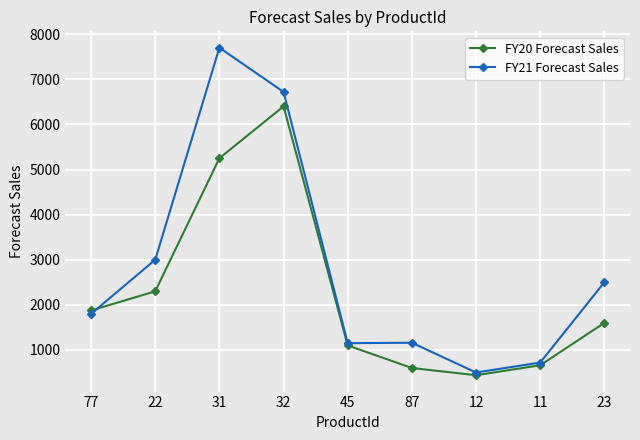

What is the value of the FY21 Forecast Sales point at the 6th from the left?

1160